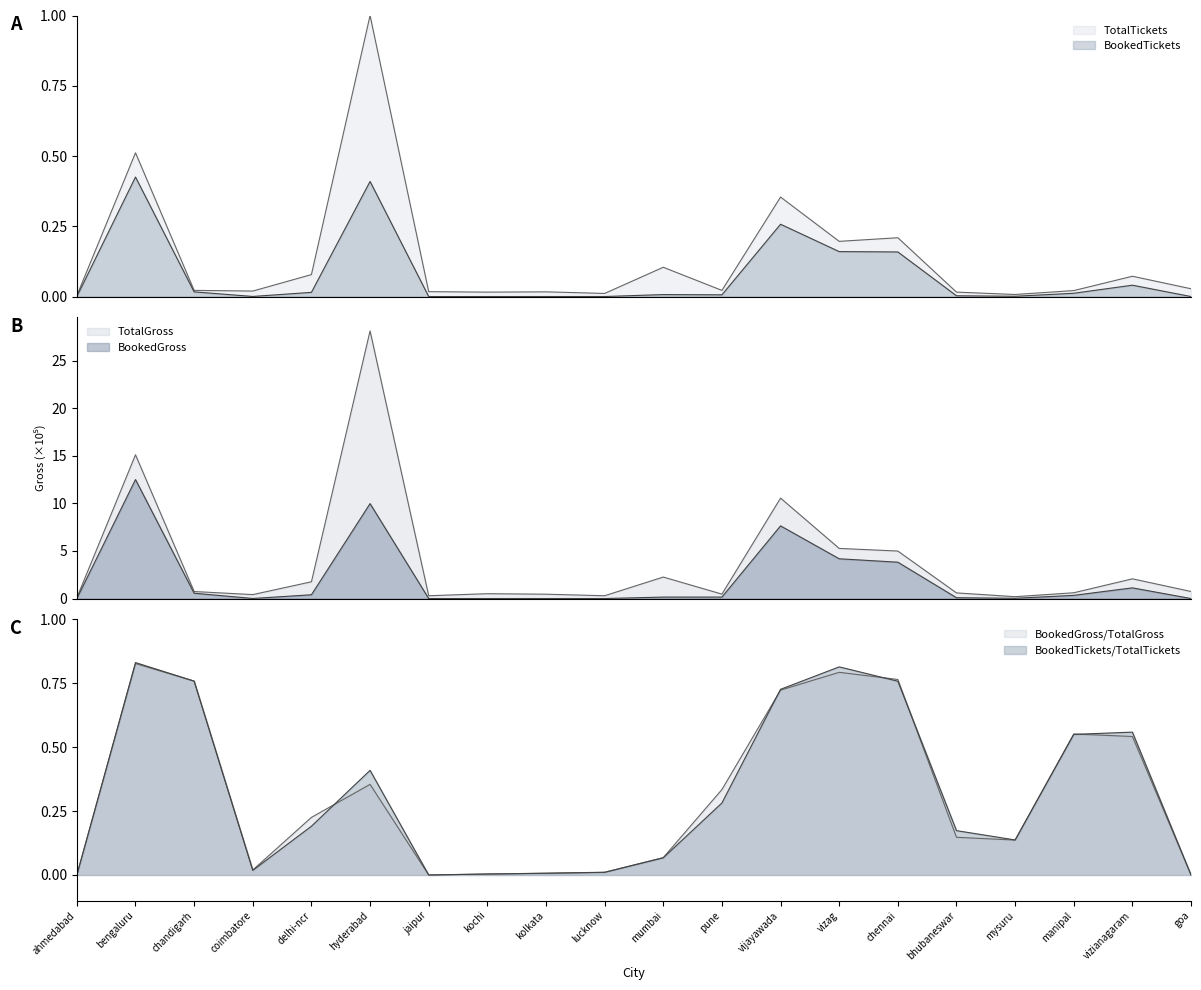

At which category is the sum across all series the highest?

hyderabad